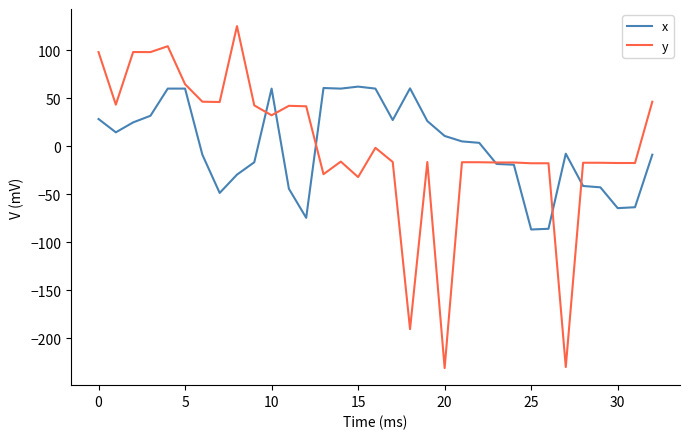

Count the number of categories in the chart.

33